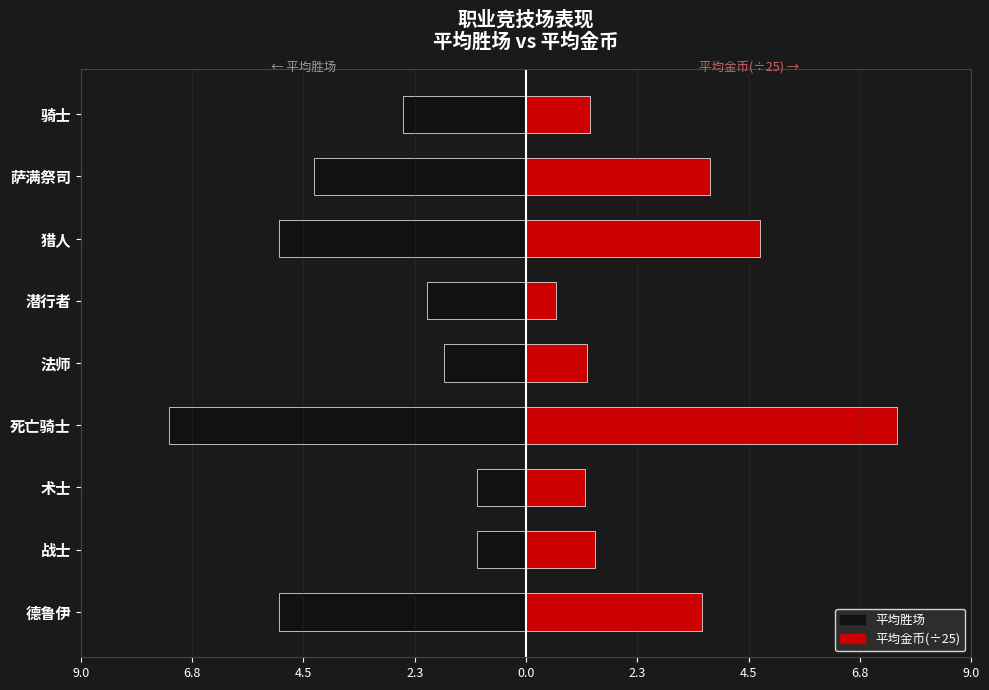

Reading right to left, what are all the values shown in this chart?

平均胜场: -2.5	-4.3	-5.0	-2.0	-1.7	-7.2	-1.0	-1.0	-5.0
平均金币(÷25): 1.3	3.7	4.8	0.6	1.2	7.5	1.2	1.4	3.6